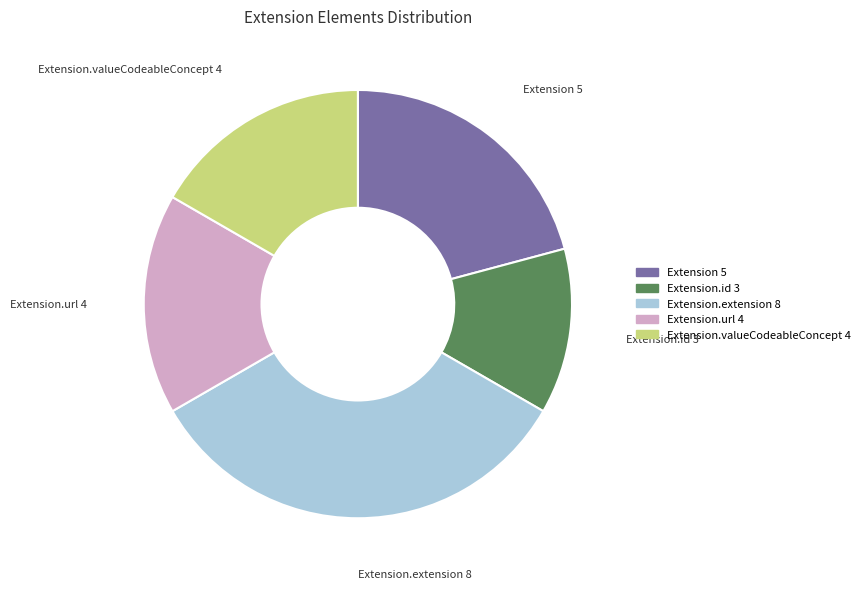

How many segments does this pie chart have?

5